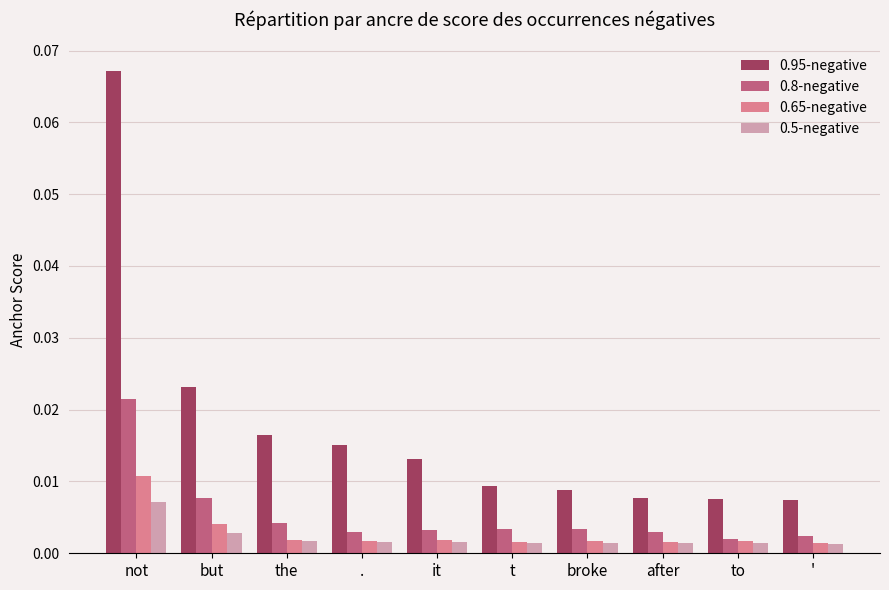

Which series has the widest spread of values?

0.95-negative